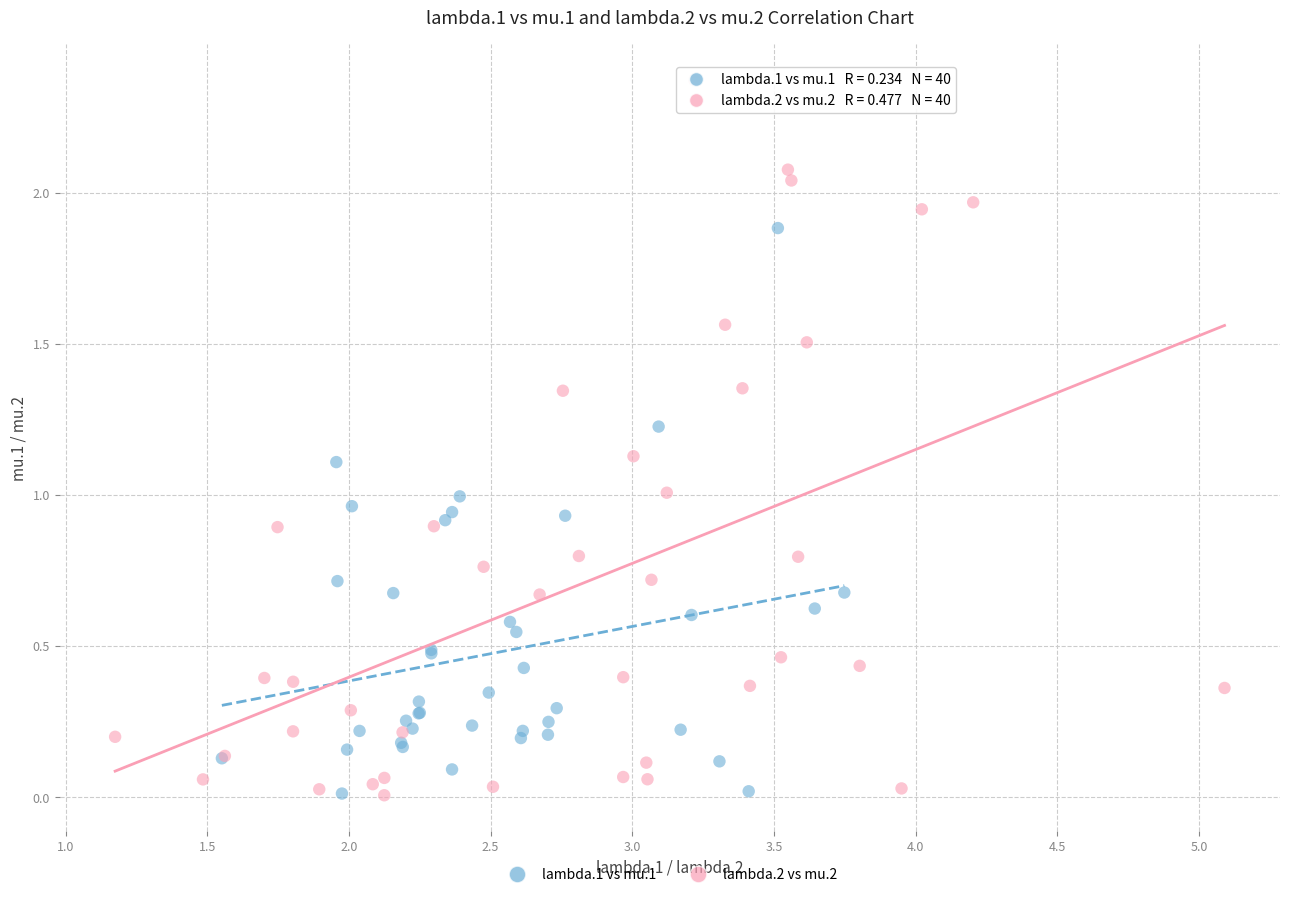

Which series reaches the maximum Y coordinate?

lambda.2 vs mu.2